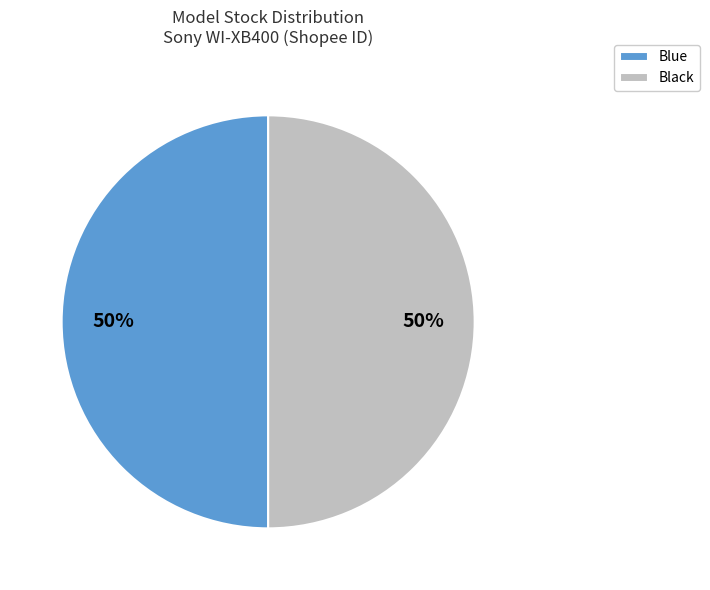

Count the number of slices in the pie.

2